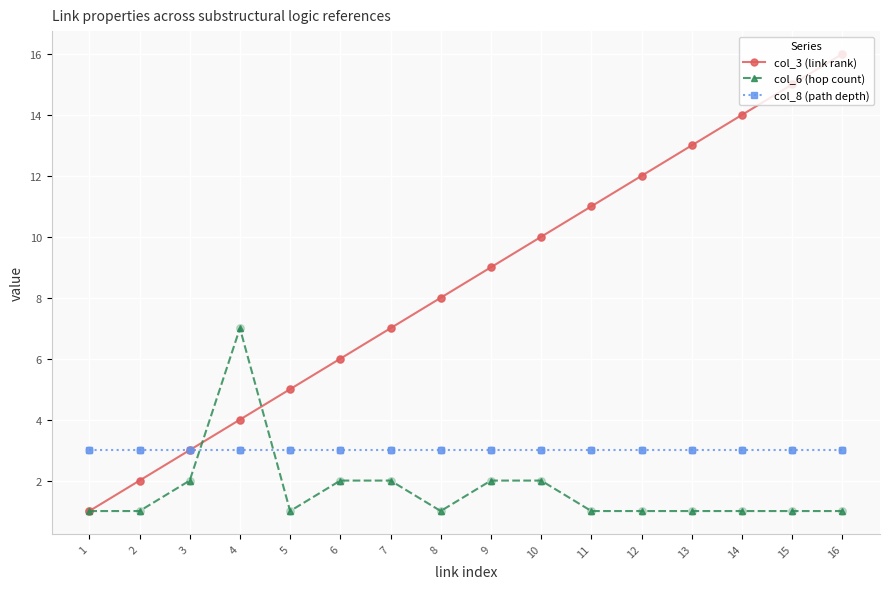

Which series has the largest total across all categories?

col_3 (link rank)